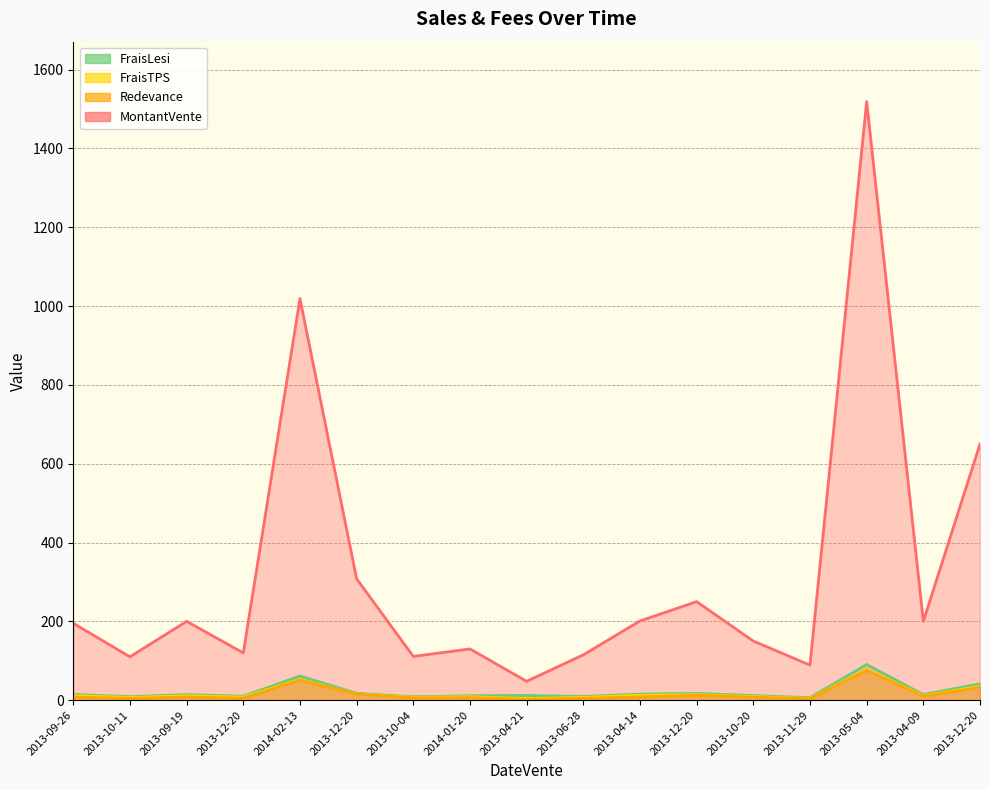

What are all the series names shown in the legend?

MontantVente, Redevance, FraisTPS, FraisLesi